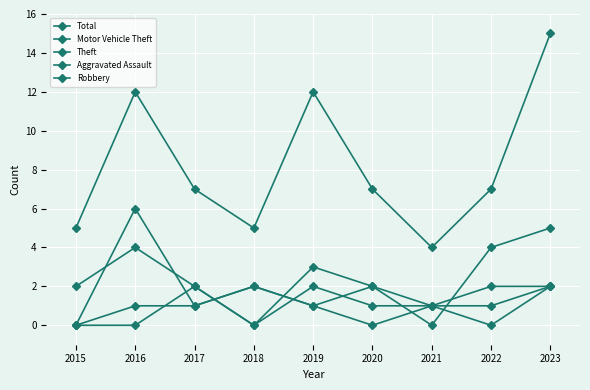

What is the maximum value for Total?

15